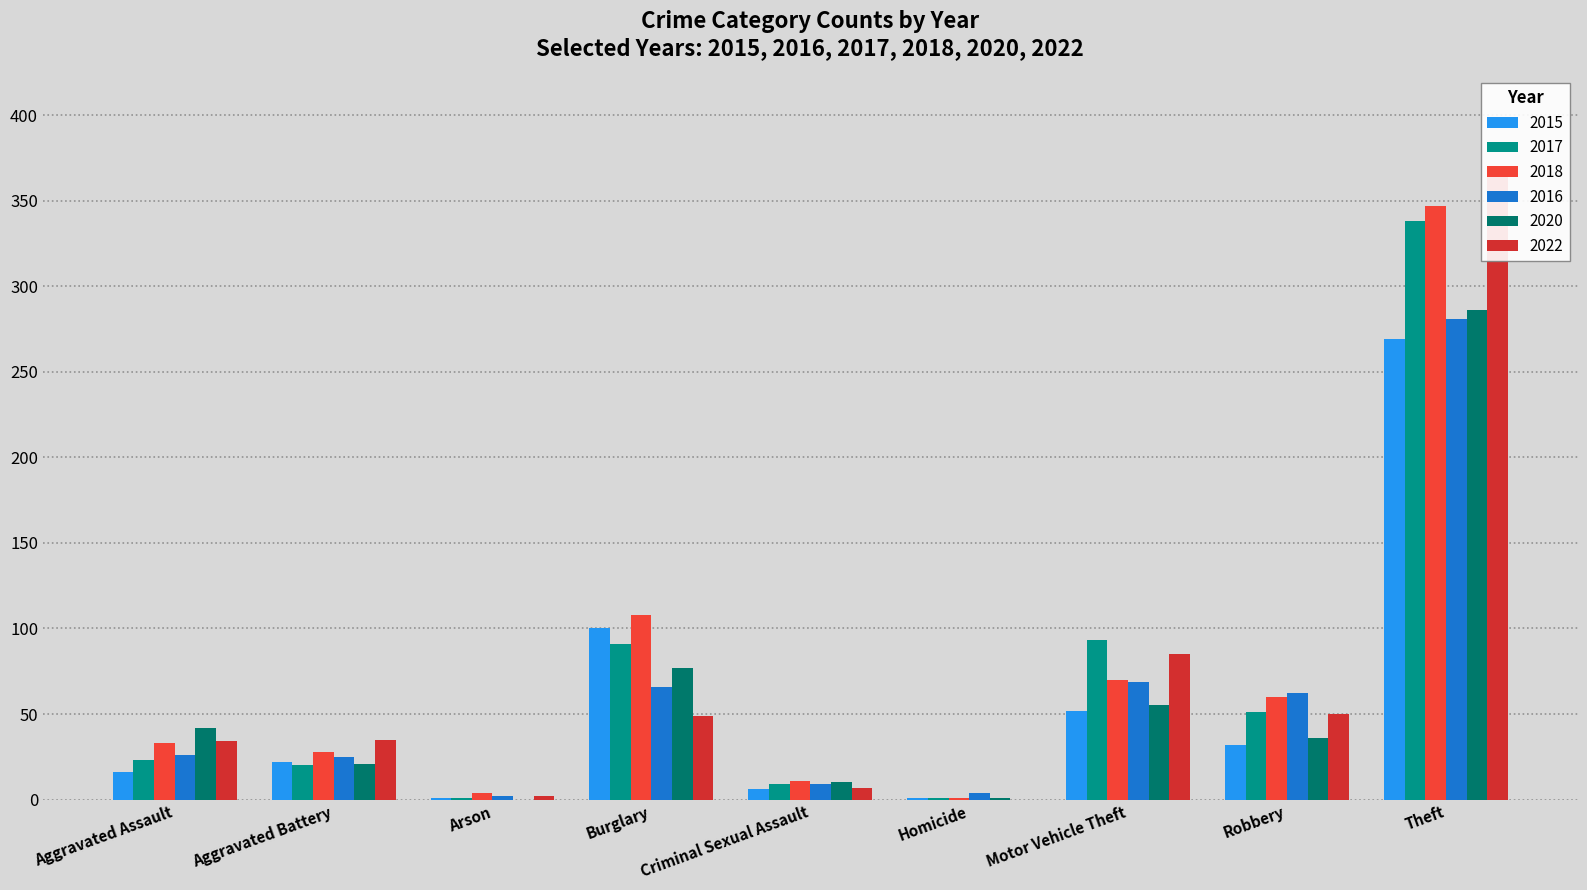

Reading left to right, extract all data points from this chart.

2015: Aggravated Assault=16	Aggravated Battery=22	Arson=1	Burglary=100	Criminal Sexual Assault=6	Homicide=1	Motor Vehicle Theft=52	Robbery=32	Theft=269
2017: Aggravated Assault=23	Aggravated Battery=20	Arson=1	Burglary=91	Criminal Sexual Assault=9	Homicide=1	Motor Vehicle Theft=93	Robbery=51	Theft=338
2018: Aggravated Assault=33	Aggravated Battery=28	Arson=4	Burglary=108	Criminal Sexual Assault=11	Homicide=1	Motor Vehicle Theft=70	Robbery=60	Theft=347
2016: Aggravated Assault=26	Aggravated Battery=25	Arson=2	Burglary=66	Criminal Sexual Assault=9	Homicide=4	Motor Vehicle Theft=69	Robbery=62	Theft=281
2020: Aggravated Assault=42	Aggravated Battery=21	Arson=0	Burglary=77	Criminal Sexual Assault=10	Homicide=1	Motor Vehicle Theft=55	Robbery=36	Theft=286
2022: Aggravated Assault=34	Aggravated Battery=35	Arson=2	Burglary=49	Criminal Sexual Assault=7	Homicide=0	Motor Vehicle Theft=85	Robbery=50	Theft=368